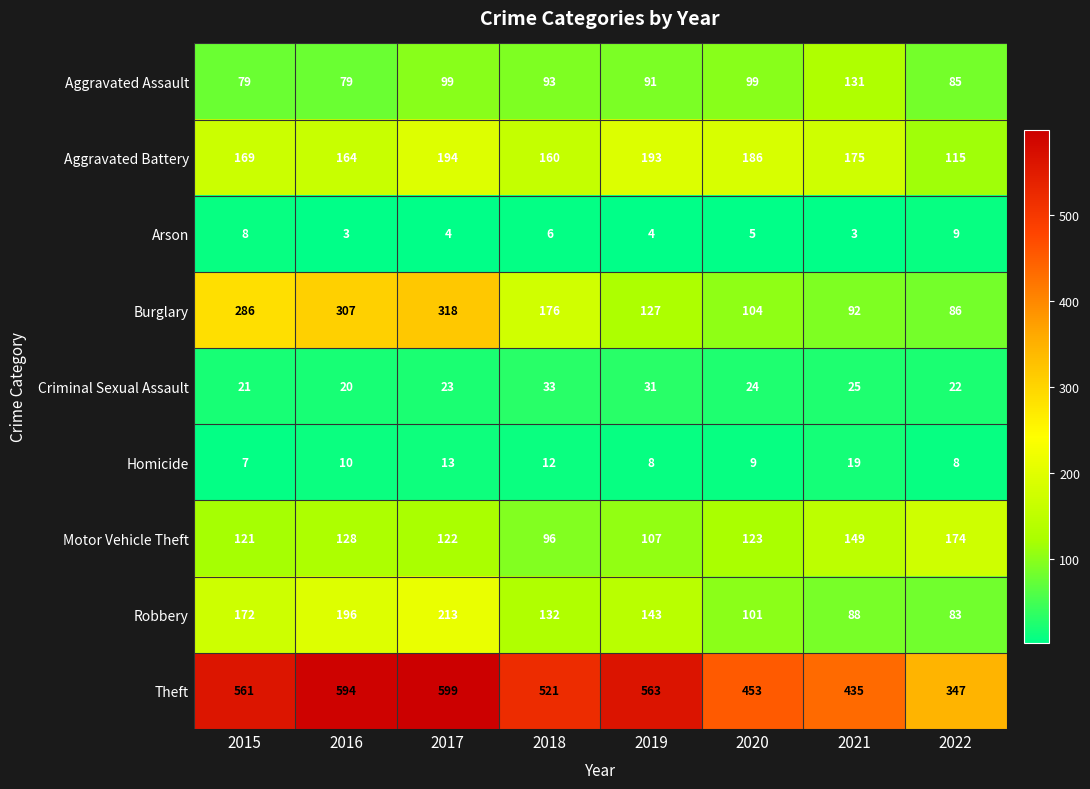

Which series has the largest total across all categories?

Theft